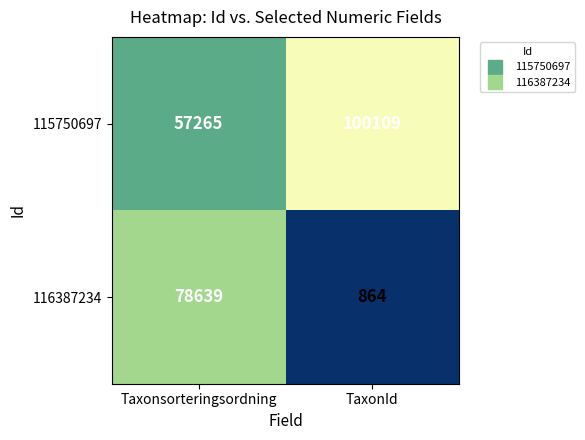

What is the sum of the 116387234 values at TaxonId and Taxonsorteringsordning?

79503